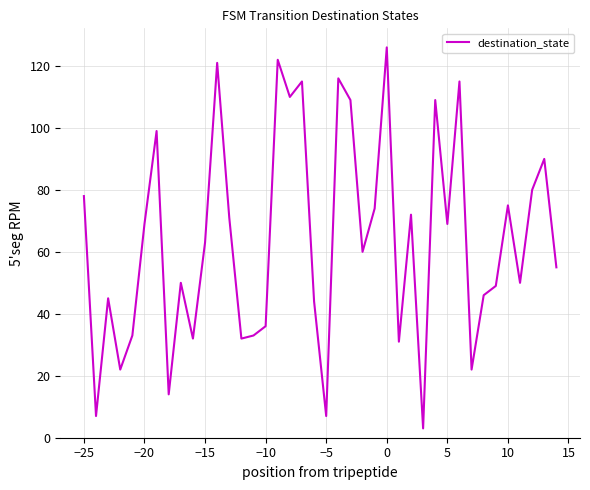

What is the smallest value displayed?

3